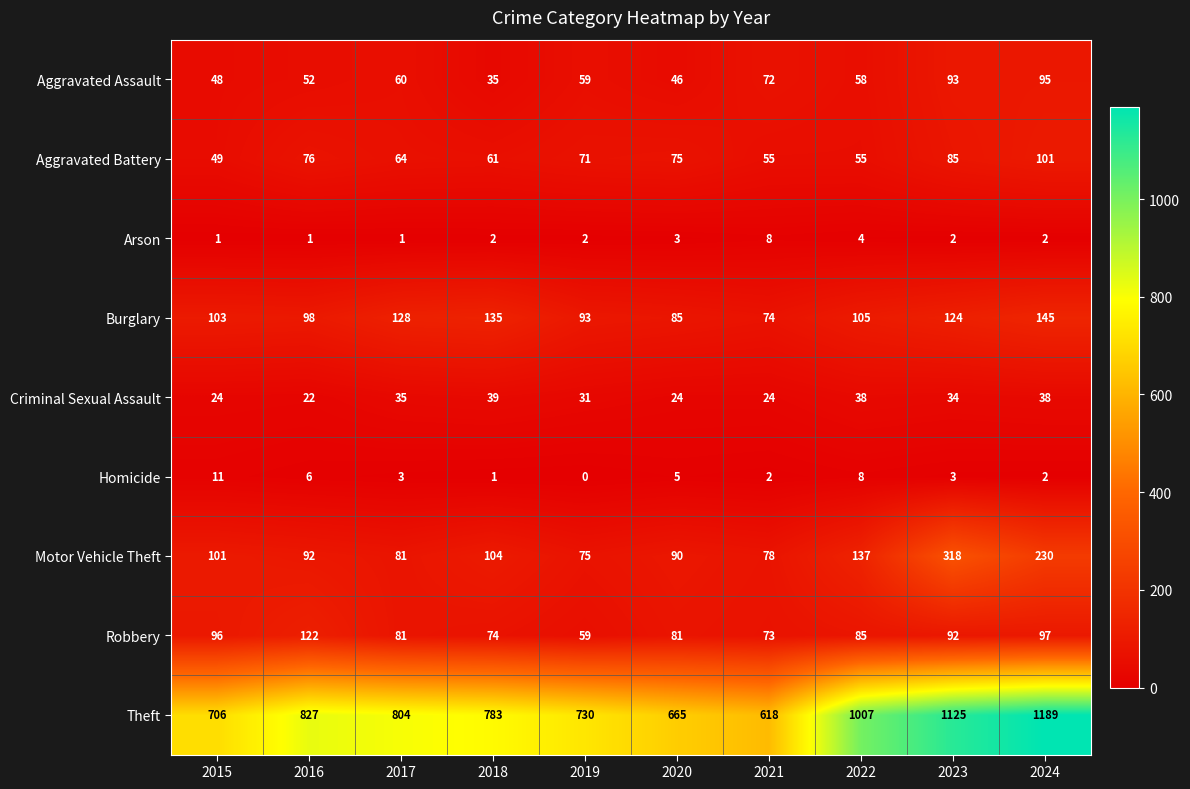

At 2015, list the series in order from largest to smallest.

Theft, Burglary, Motor Vehicle Theft, Robbery, Aggravated Battery, Aggravated Assault, Criminal Sexual Assault, Homicide, Arson